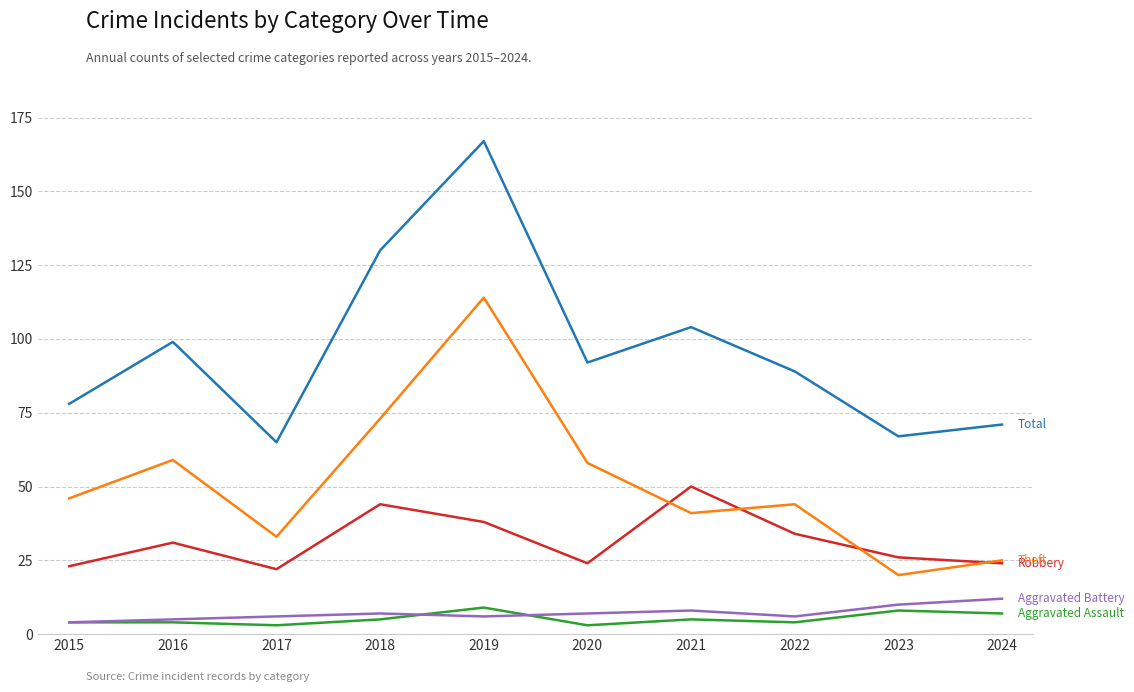

At which category is the sum across all series the highest?

2019